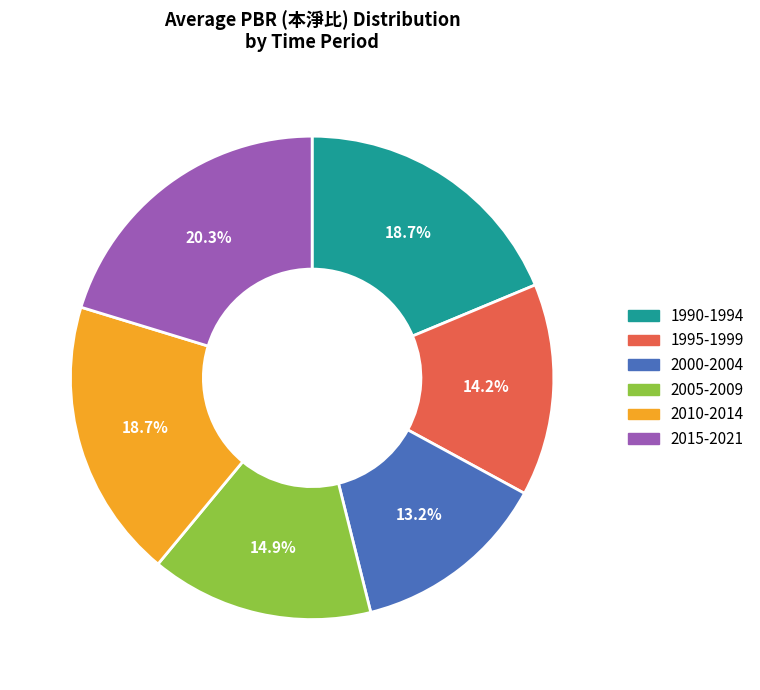

Is it true that 1990-1994 is 19% of the pie?

True